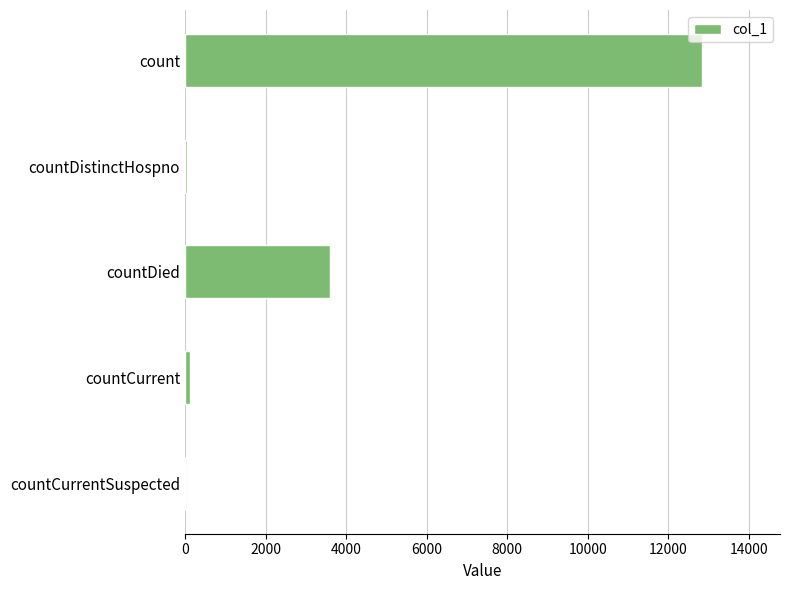

The value at count is 12843. True or false?

True